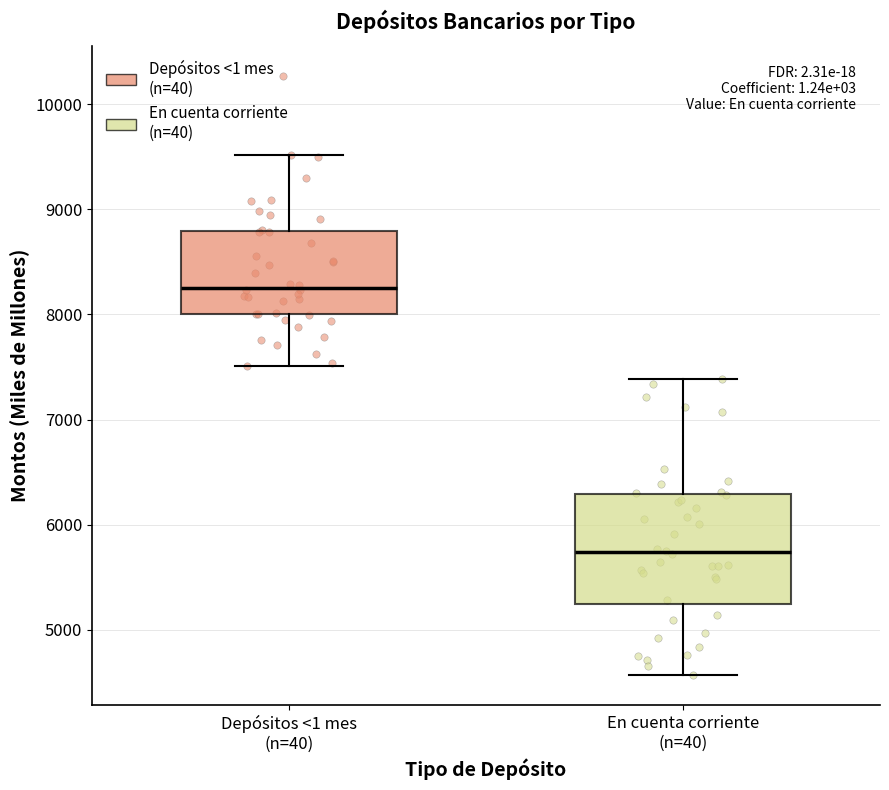

Reading left to right, transcribe this box plot: for each box, give where its median line is, the range the box spans, and where its two whiskers end, as read against the y-axis. The values are not printed on the chart, so give them approximately, as read against the axis.

Depósitos <1 mes (n=40): median 8300, box 8000 to 8800, whiskers 7500 to 9500
En cuenta corriente (n=40): median 5700, box 5200 to 6300, whiskers 4600 to 7400